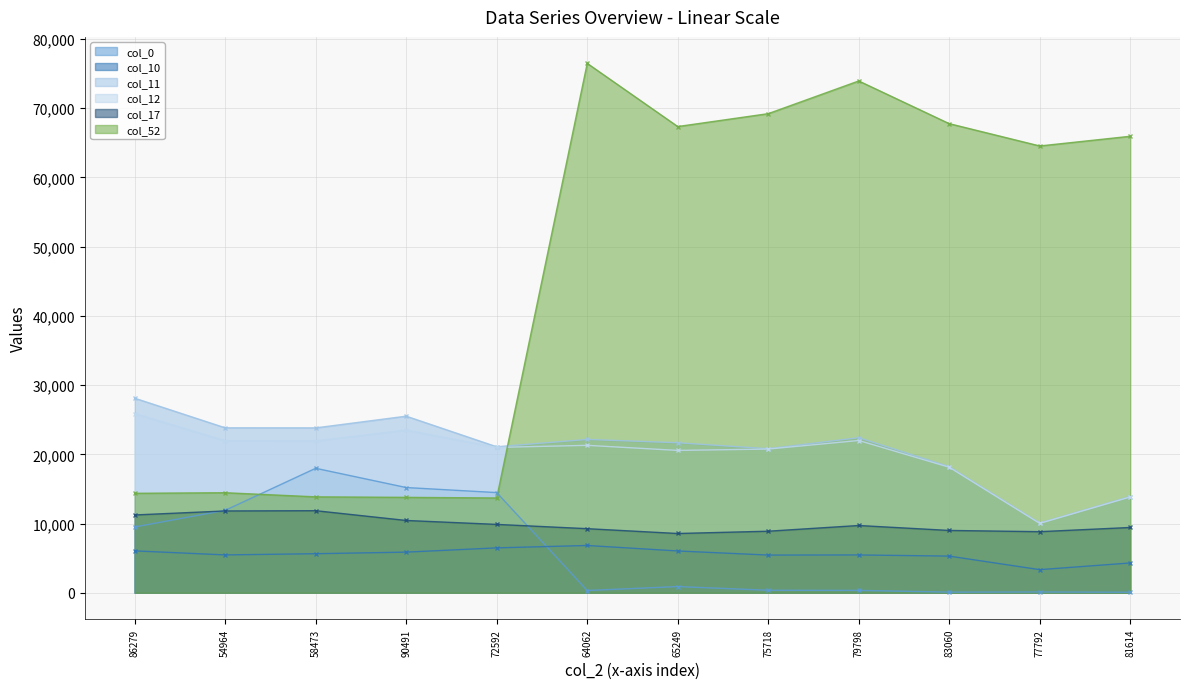

Is the value of col_12 at 90491 greater than the value of col_52 at 77792?

No